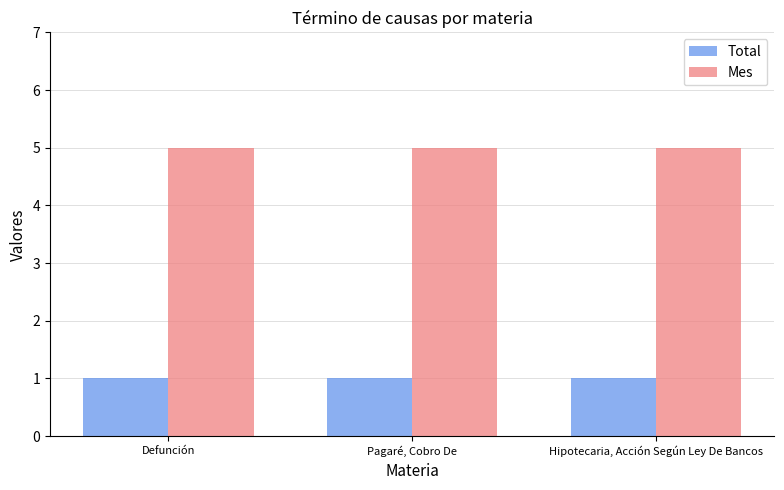

List the series in order of their peak value, lowest first.

Total, Mes